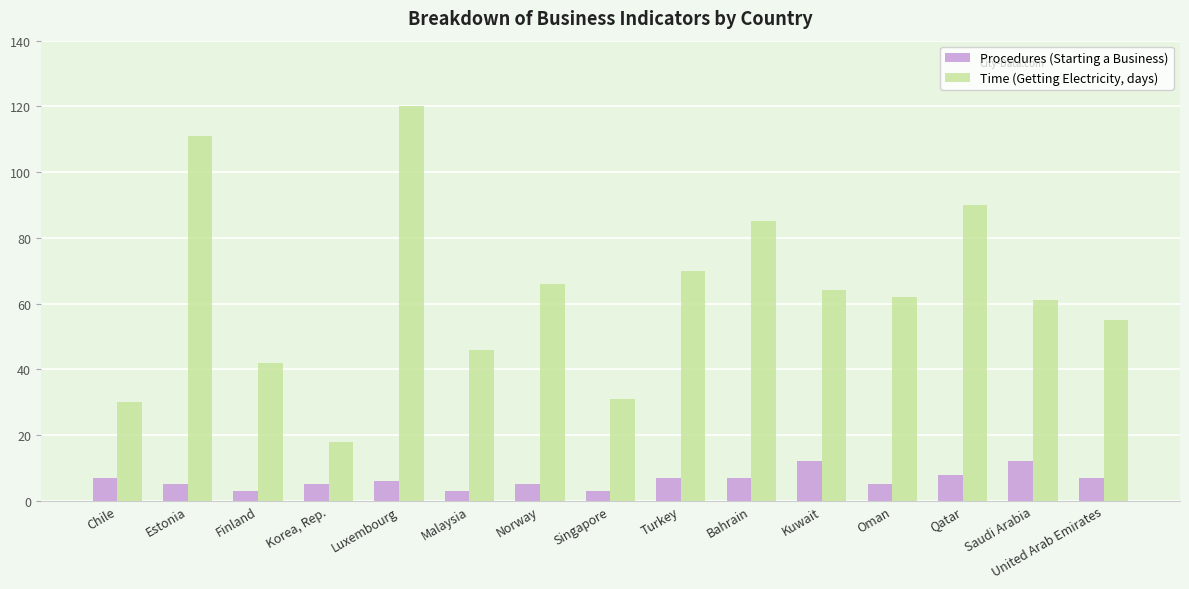

What is the average value of the Procedures (Starting a Business) series?

6